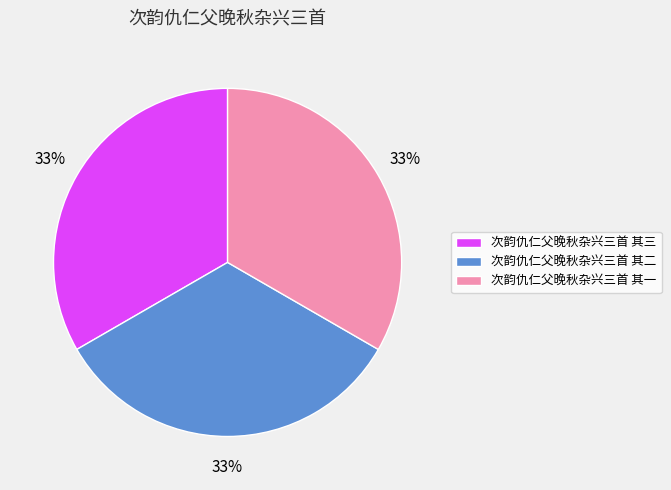

Does any single category account for the majority?

No